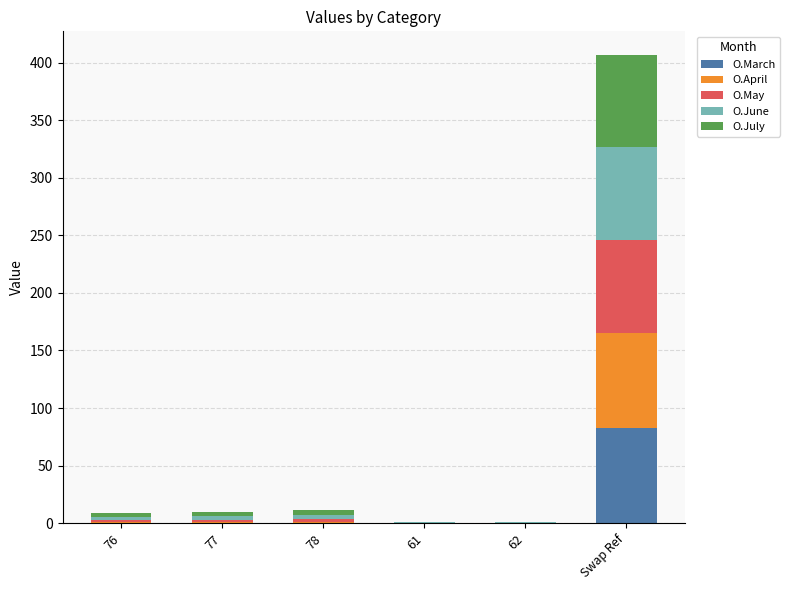

What is the total value across all series at 62?

1.2